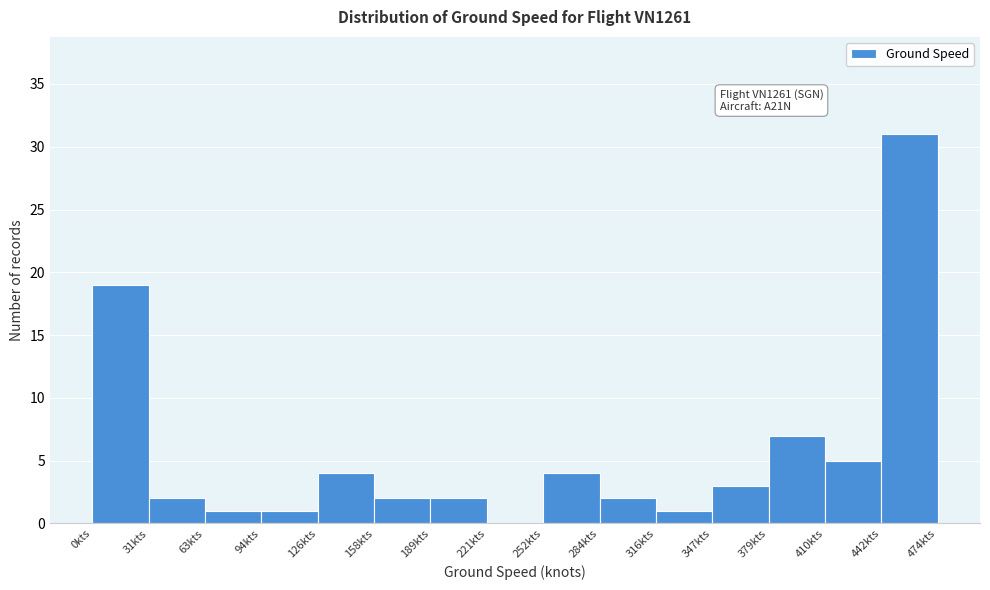

Which range on the x-axis has the tallest bar?

440 to 475